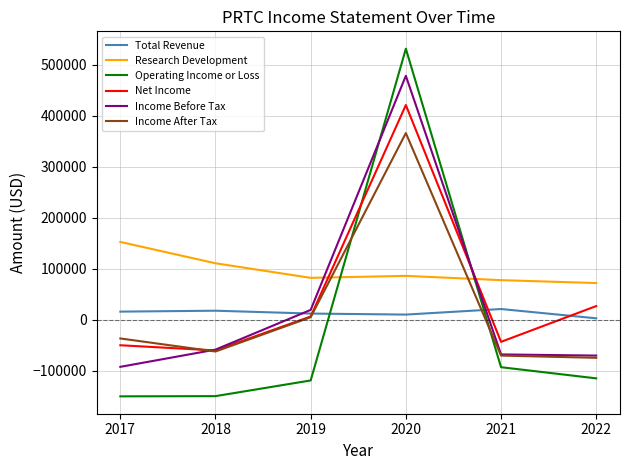

Rank the categories by Net Income value from lowest to highest.

2018, 2017, 2021, 2019, 2022, 2020